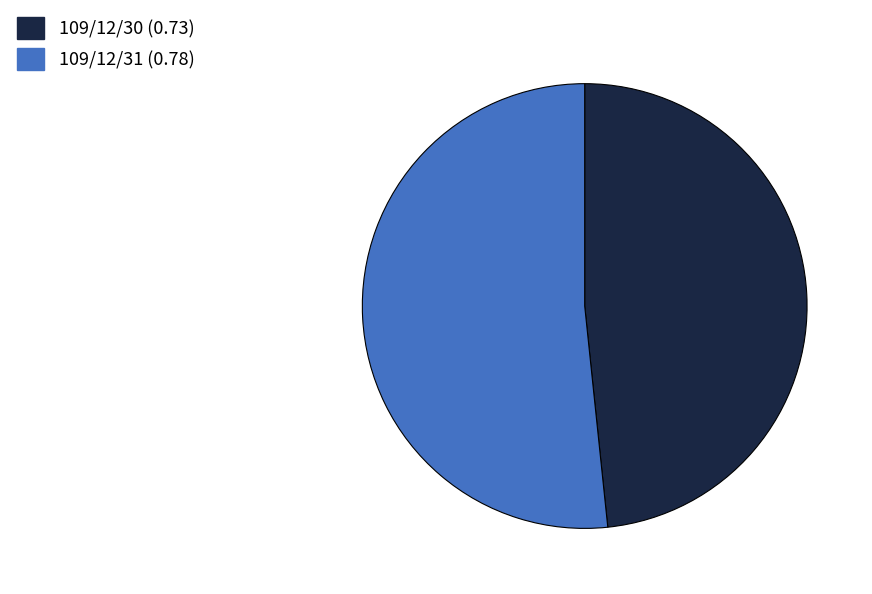

Do 109/12/31 and 109/12/30 together represent more than half of the pie?

Yes